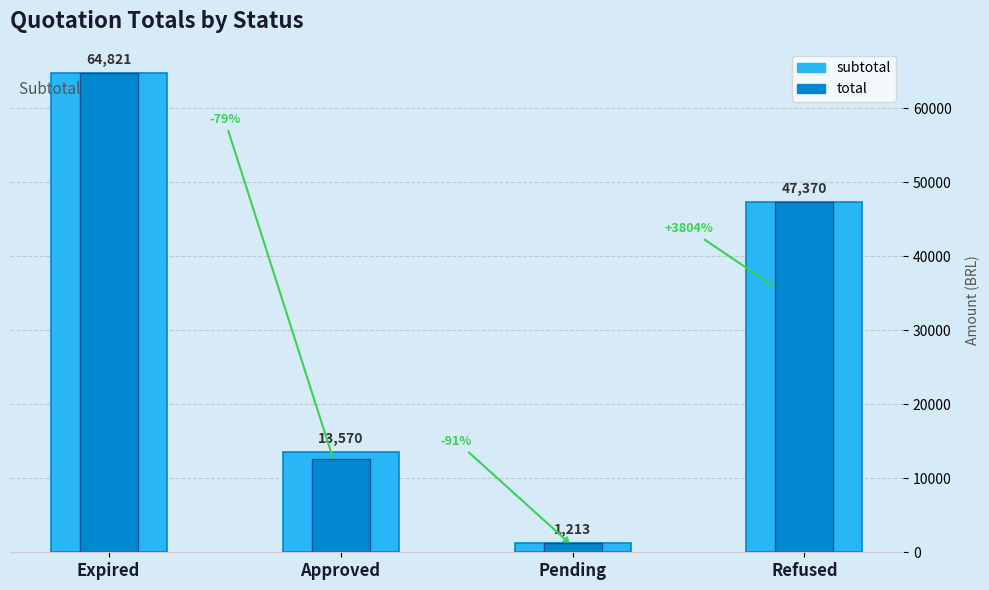

At which category is the sum across all series the highest?

Expired